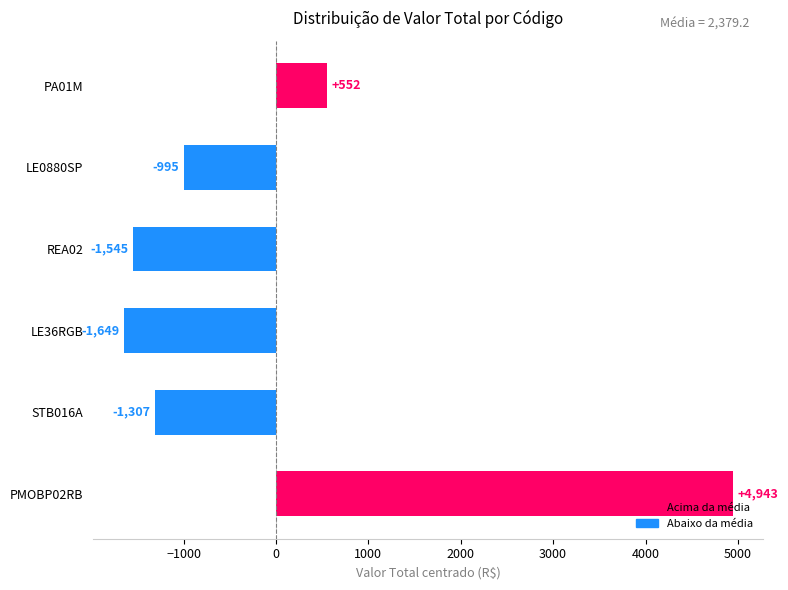

The value at LE36RGB is -2683.9. True or false?

False